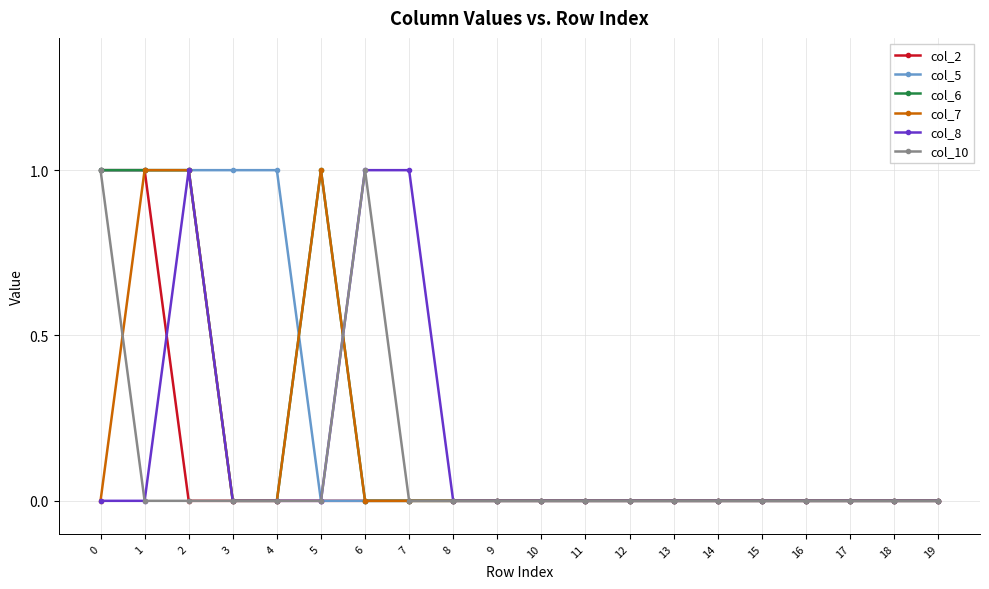

How many lines are shown in the chart?

6